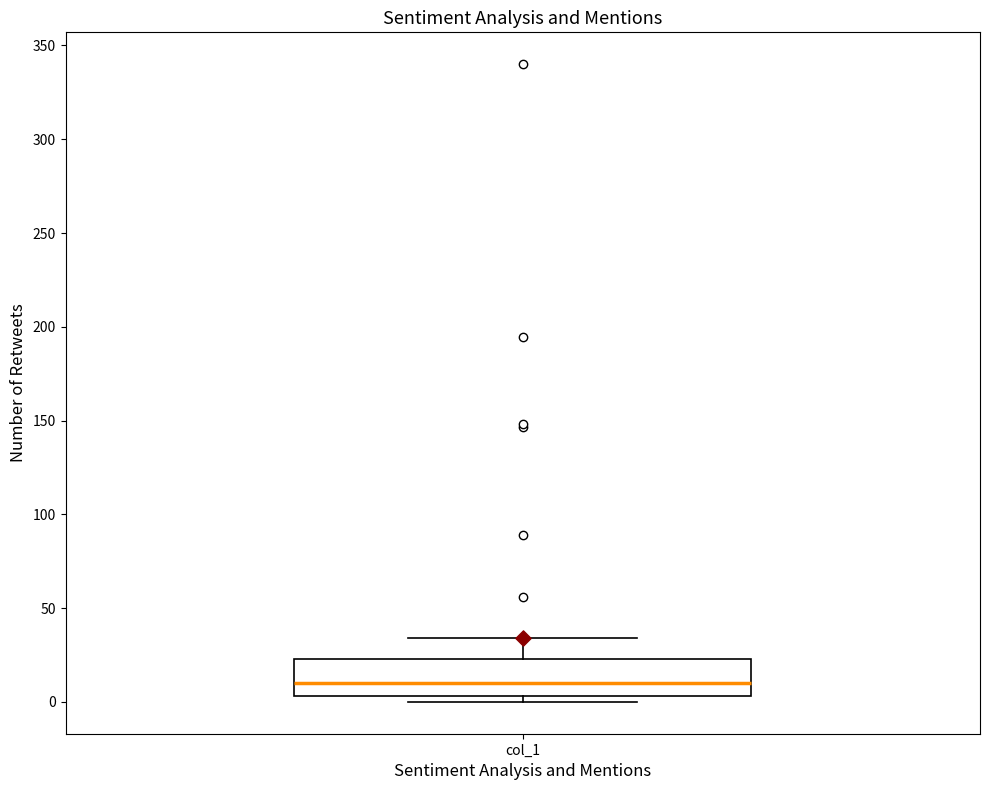

Read this box plot against the y-axis: the position of the median line, the range covered by the box, and the ends of both whiskers. The values are not printed on the chart, so give them approximately, as read against the axis.

median 10, box 5 to 25, whiskers 0 to 35